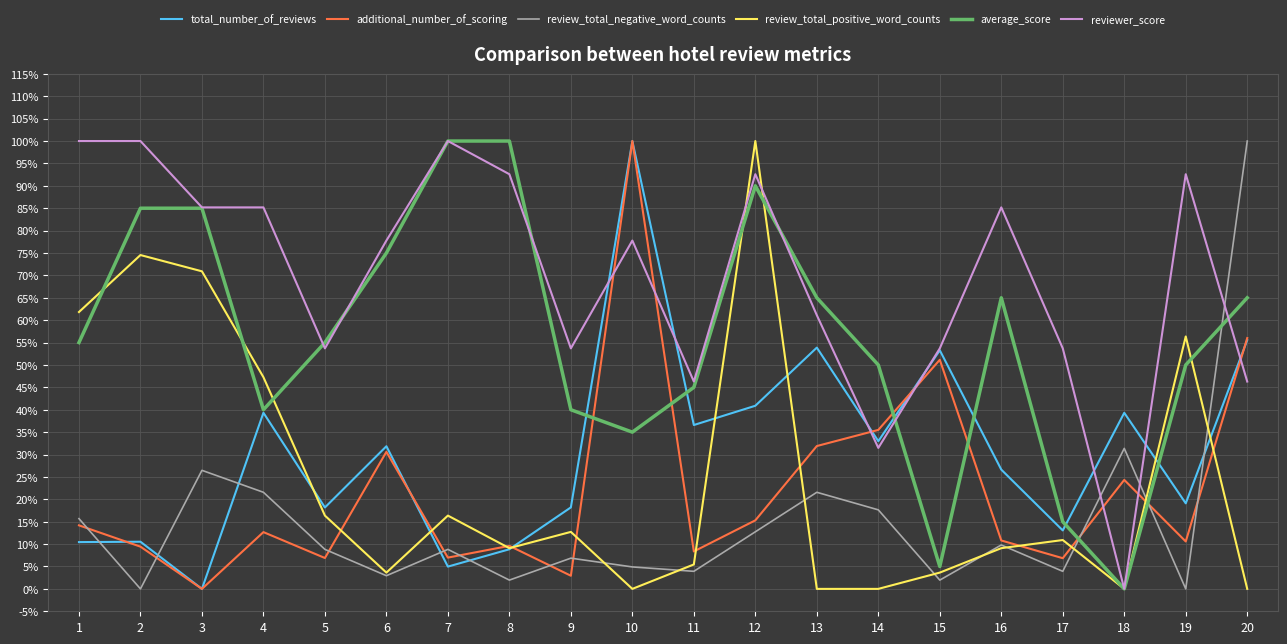

Does the chart have visible grid lines?

Yes